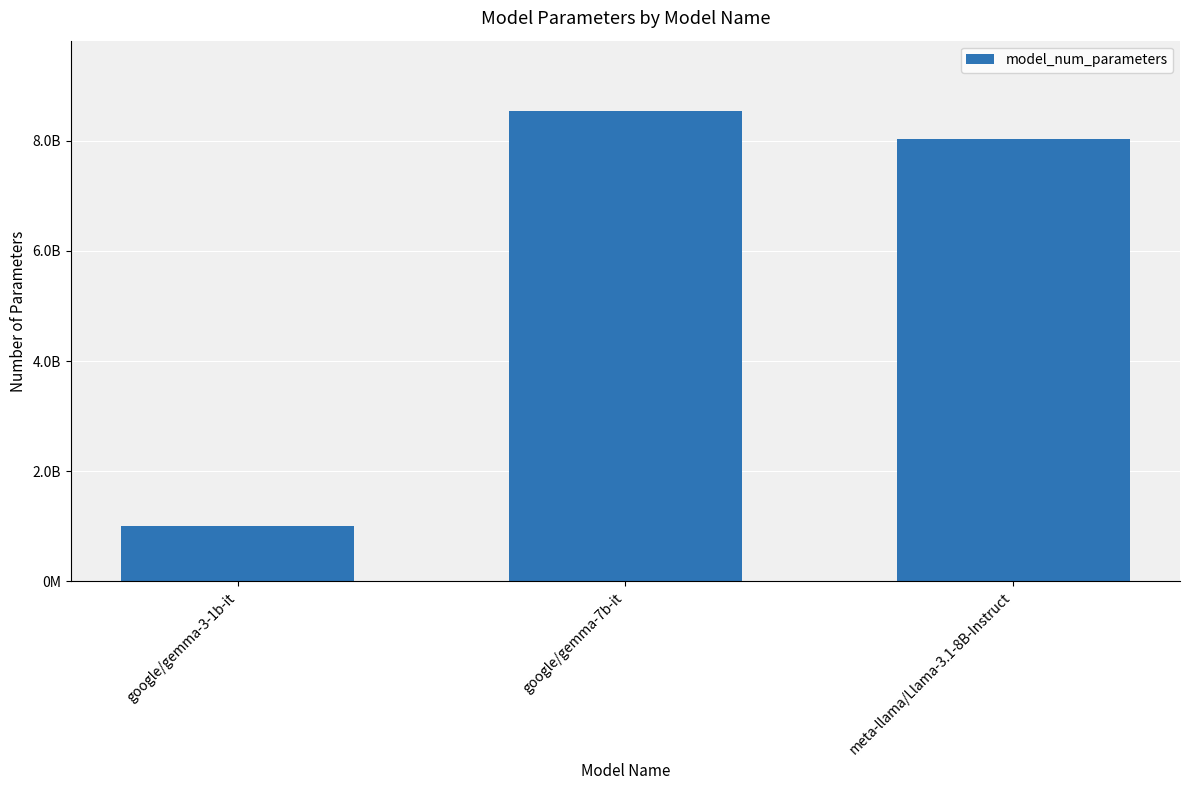

Approximately how many times larger is the value at google/gemma-7b-it compared to meta-llama/Llama-3.1-8B-Instruct?

1.1